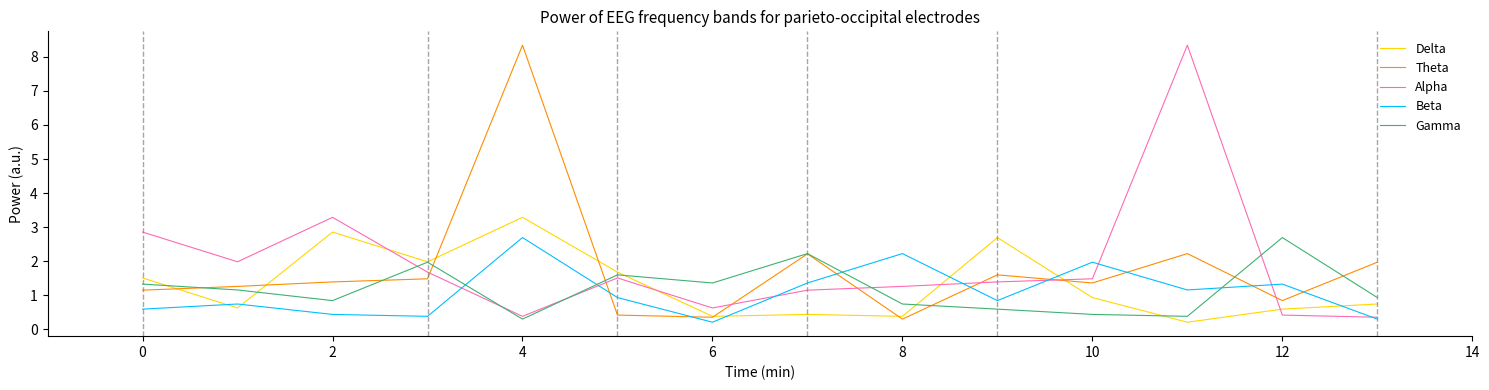

How many times do Beta and Gamma cross each other?

4